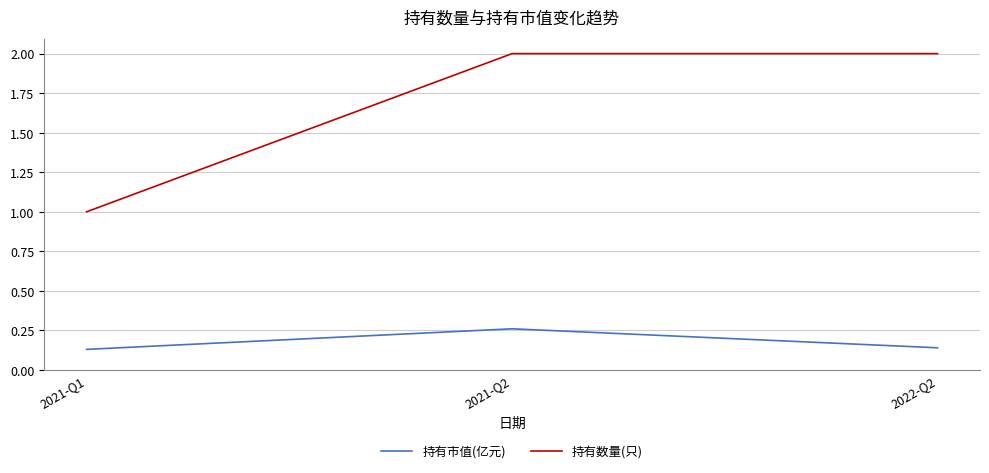

What is the minimum value for 持有数量(只)?

1.0